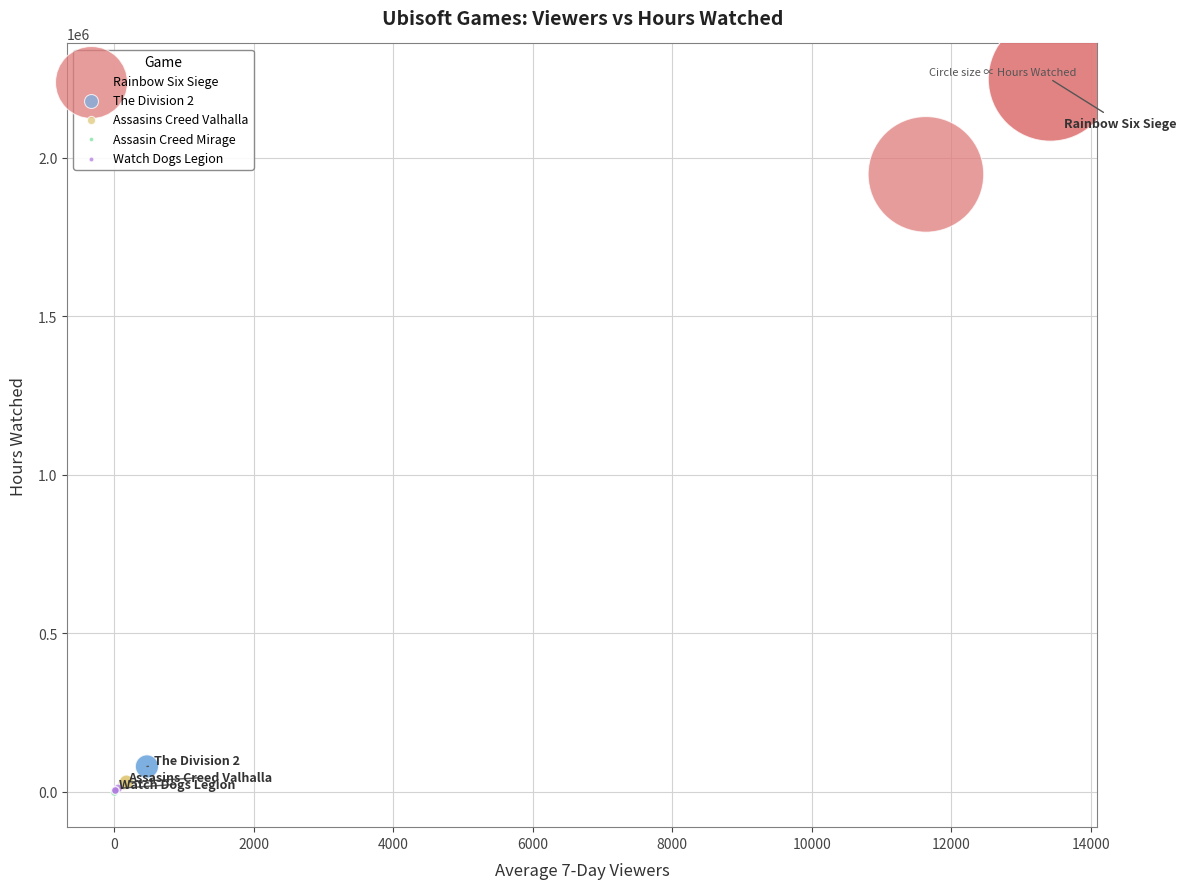

What are all the series names shown in the legend?

Rainbow Six Siege, The Division 2, Assasins Creed Valhalla, Assasin Creed Mirage, Watch Dogs Legion